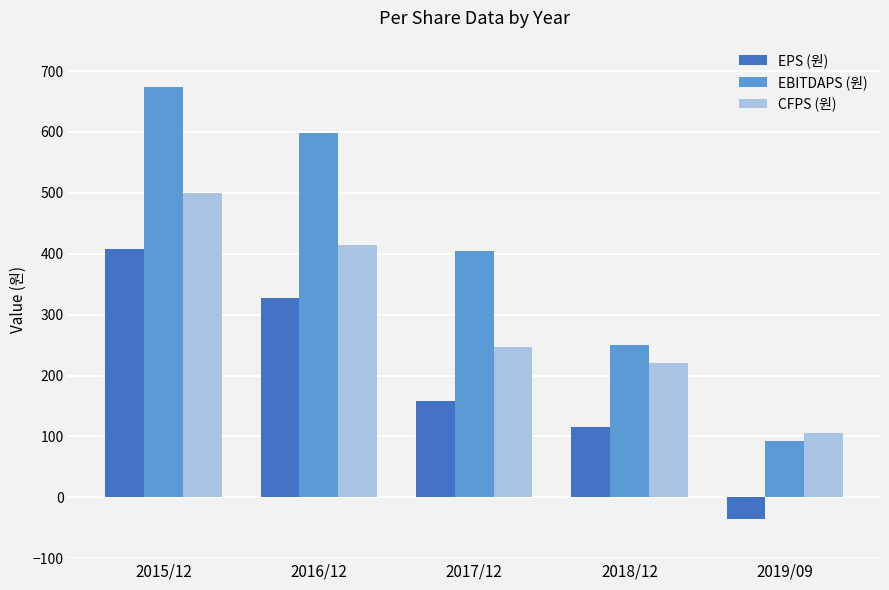

At which category is the sum across all series the highest?

2015/12